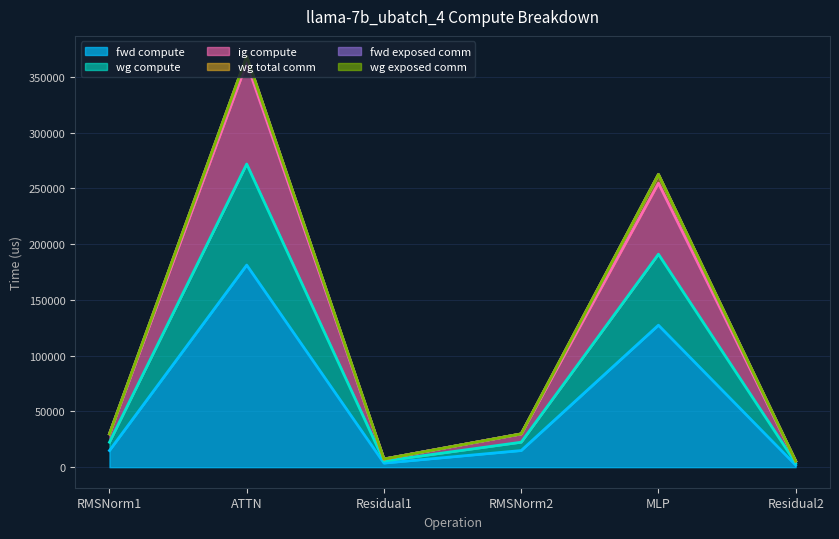

True or false: wg compute and ig compute intersect in this chart.

False